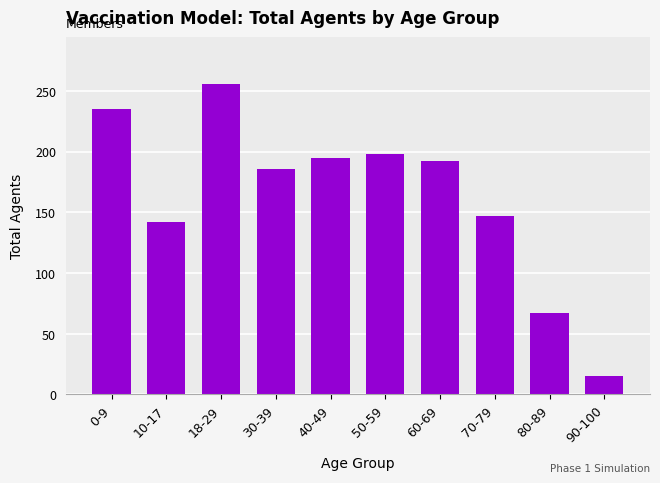

Reading right to left, transcribe all the data shown in this chart.

15	67	147	192	198	195	186	256	142	235